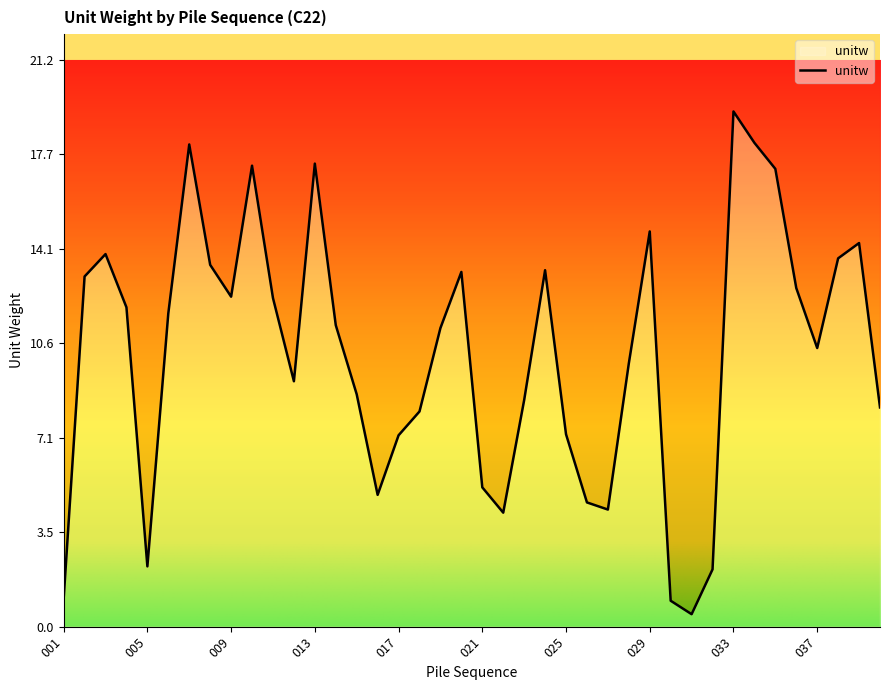

What value does the data have at 031?

0.5